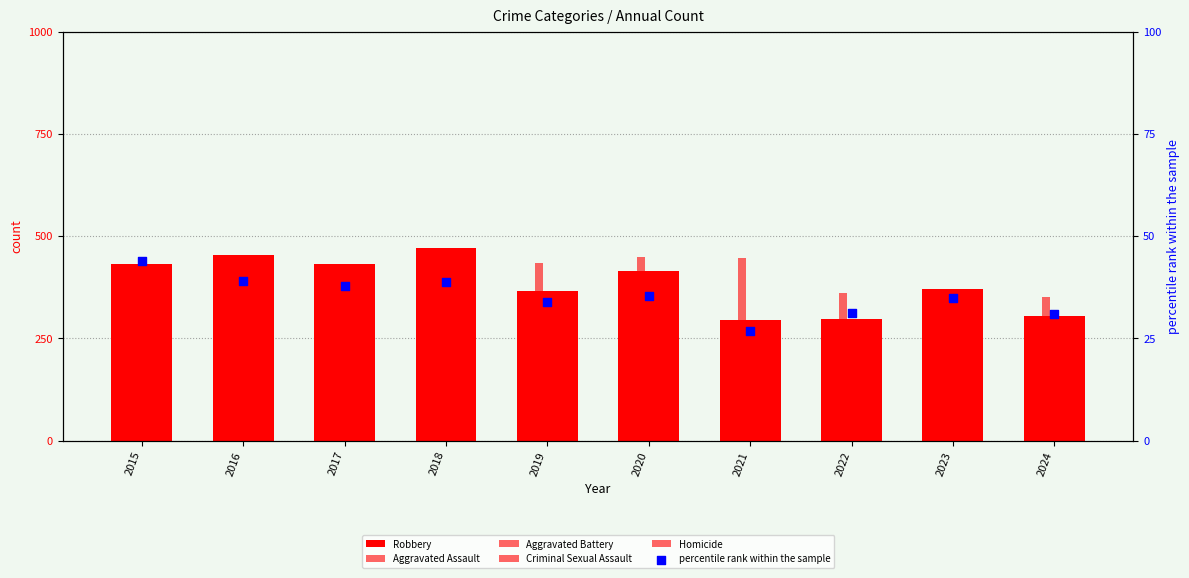

What are all the series names shown in the legend?

Robbery, Aggravated Assault, Aggravated Battery, Criminal Sexual Assault, Homicide, percentile rank within the sample